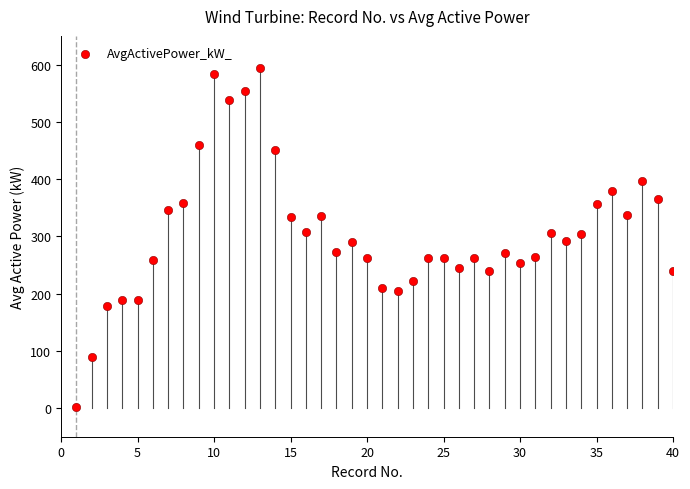

What is the range of X values (max minus min)?

39.0